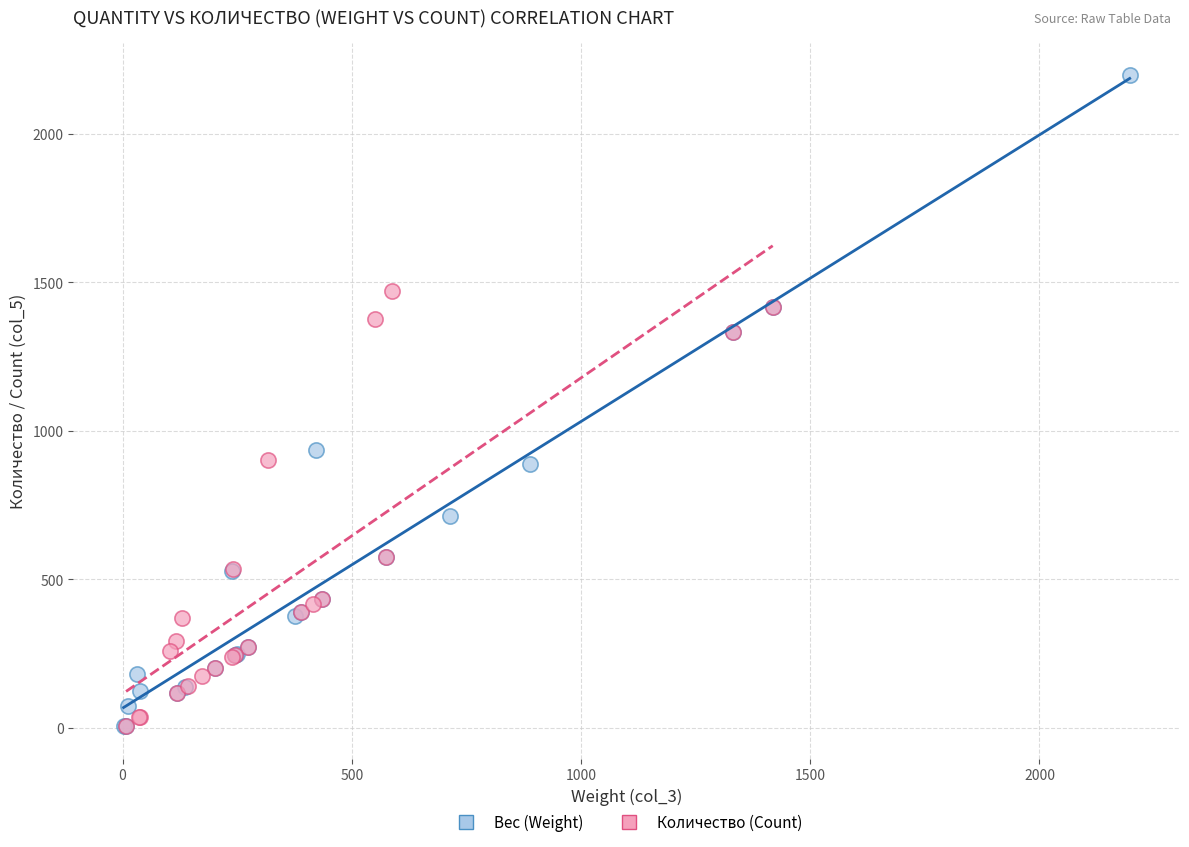

Which series has the widest spread of Y values?

Вес (Weight)